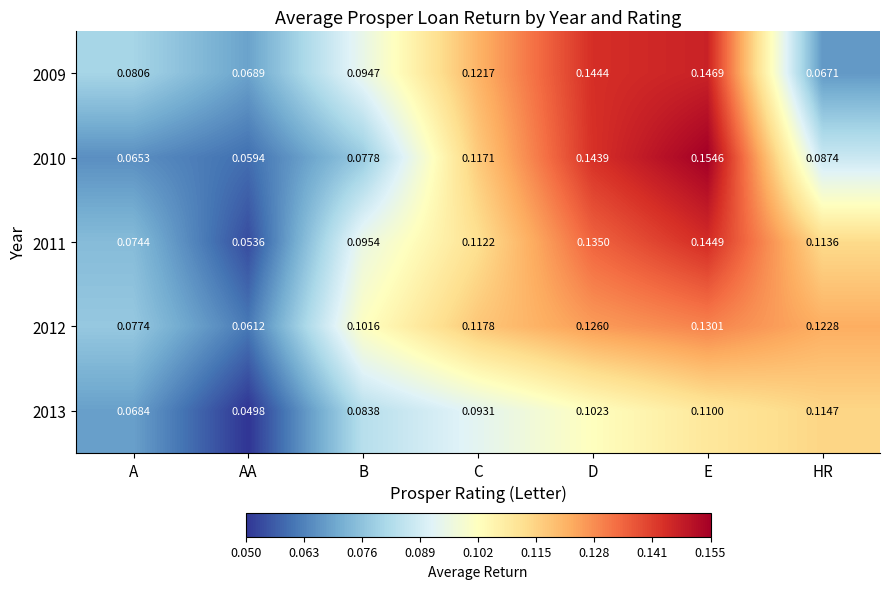

Between D and HR, which series saw the biggest shift?

2009